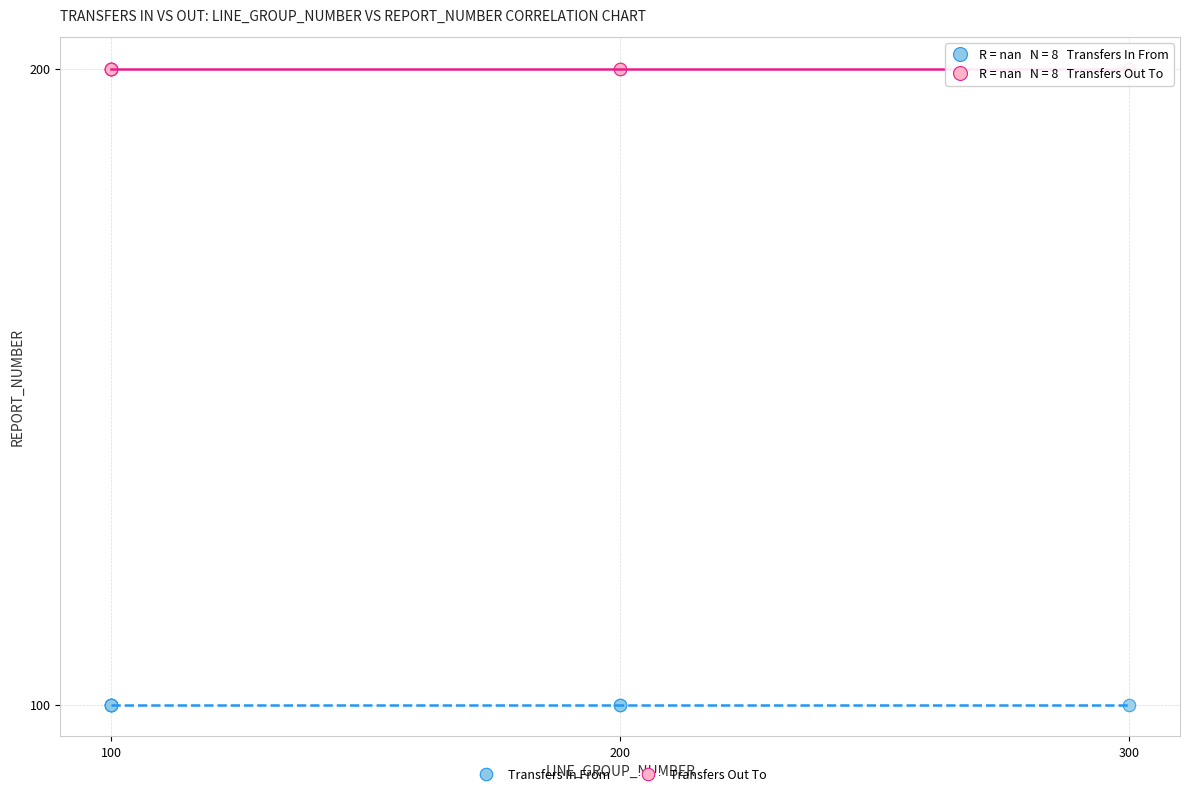

Which series contains the lowest Y value?

Transfers In From